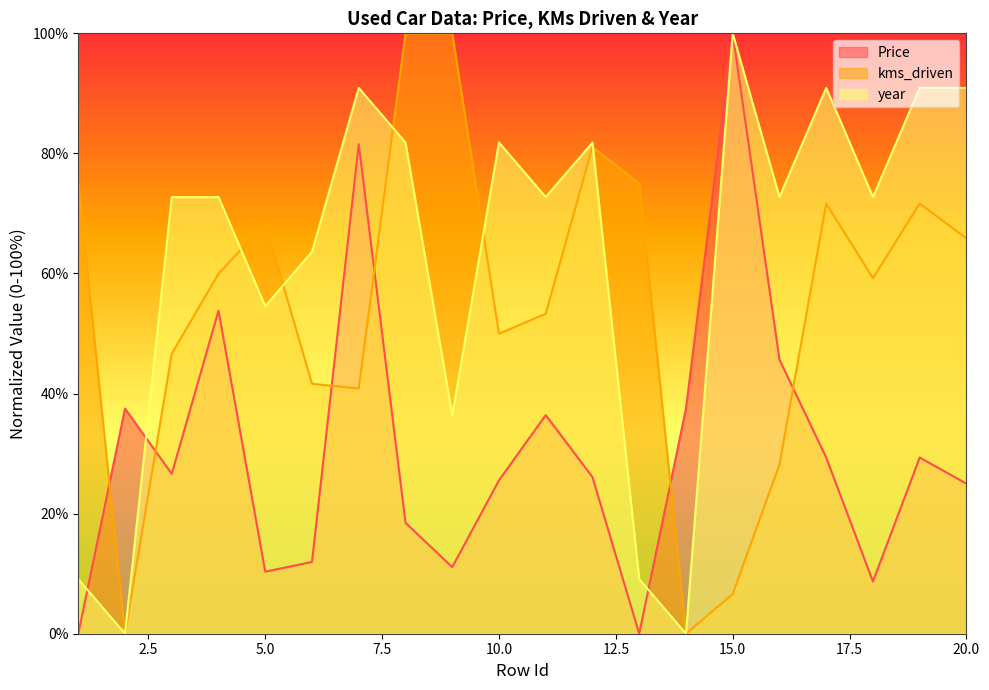

Where is the first local minimum for Price?

3